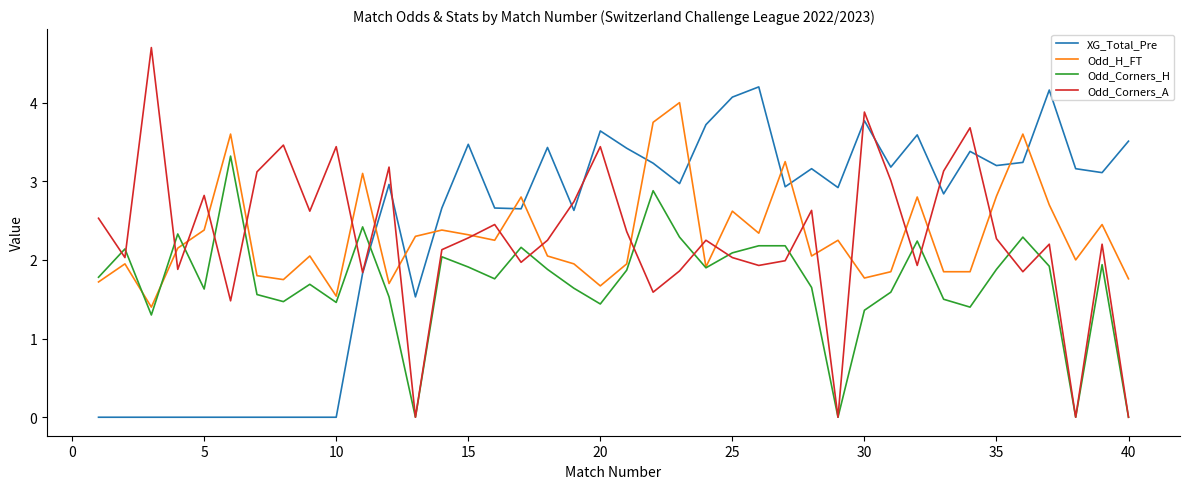

Which series has the widest spread of values?

Odd_Corners_A